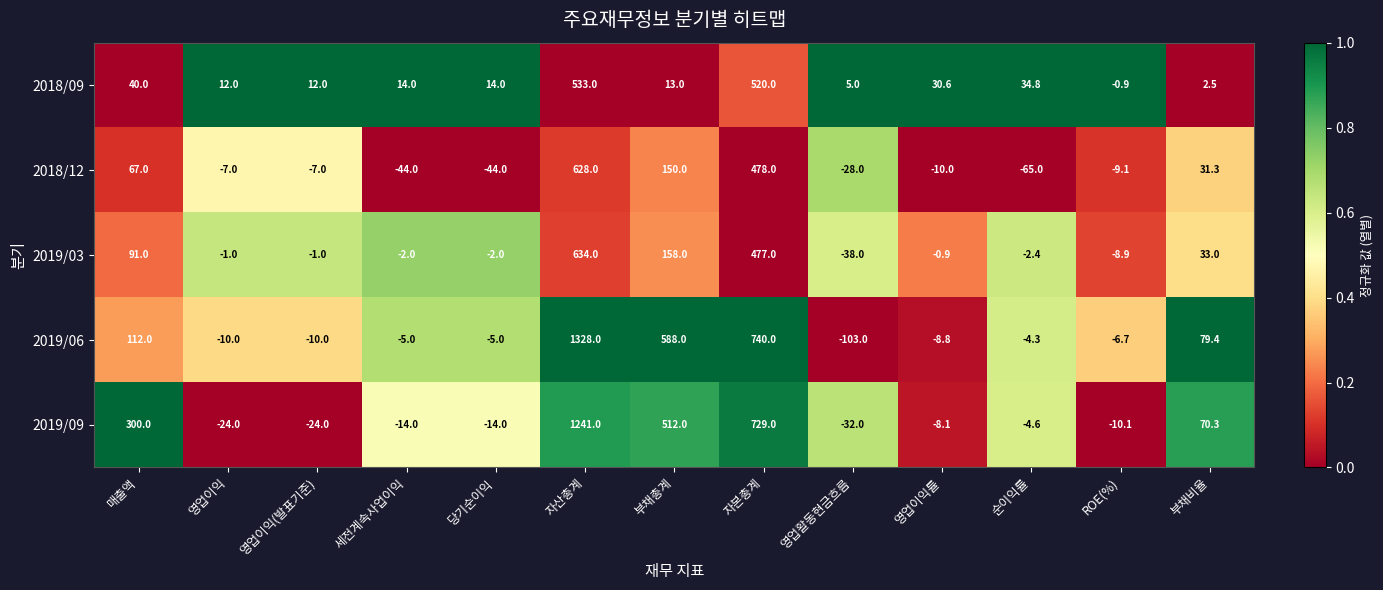

How many data points does each series have?

13